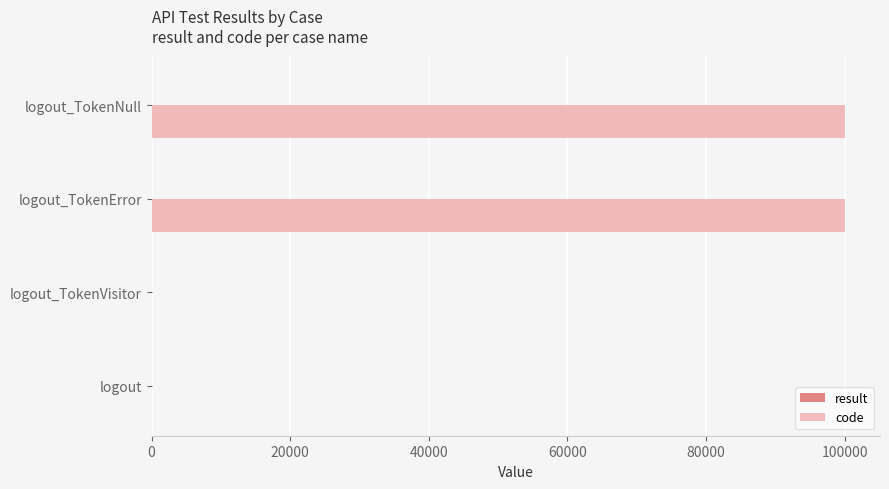

Which series has the largest total across all categories?

code